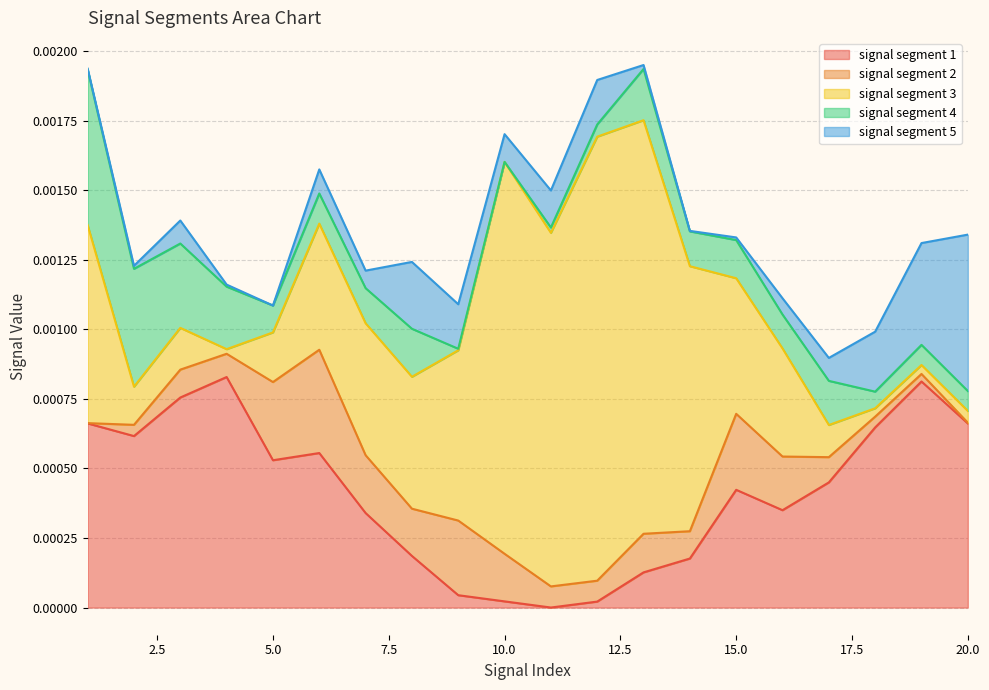

List the labels in order of signal segment 2 value, largest first.

6, 5, 15, 9, 7, 16, 10, 8, 13, 3, 14, 17, 4, 11, 12, 2, 18, 19, 20, 1